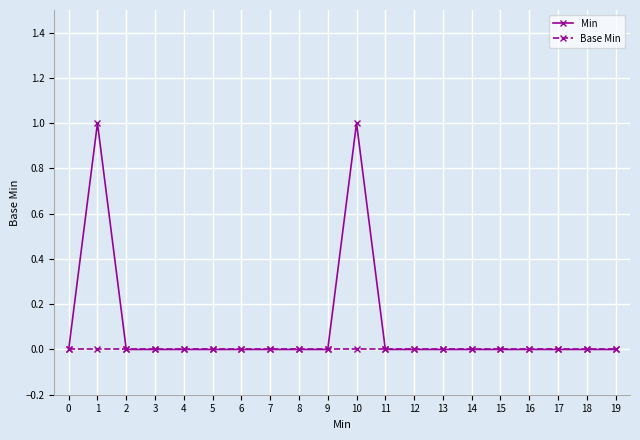

The Min series shows 0 at 2. True or false?

True